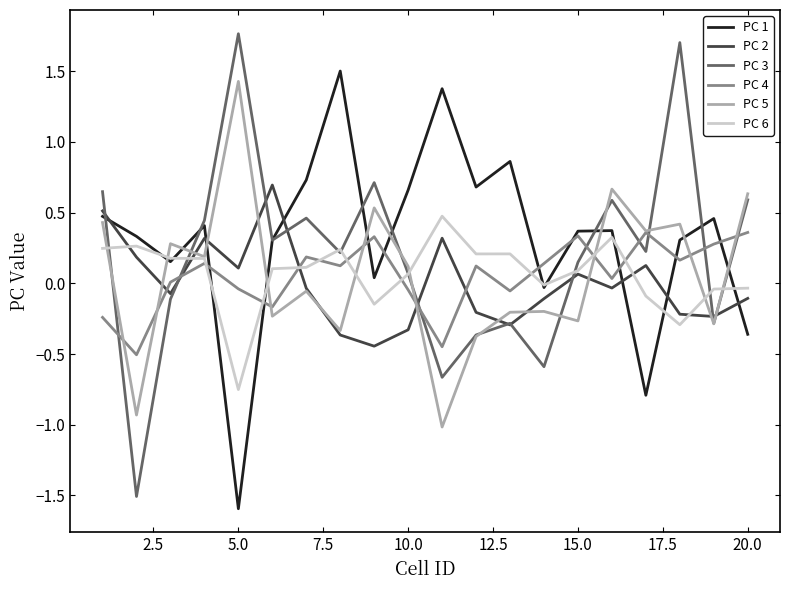

After their last crossing, which series has the higher values: PC 2 or PC 4?

PC 4